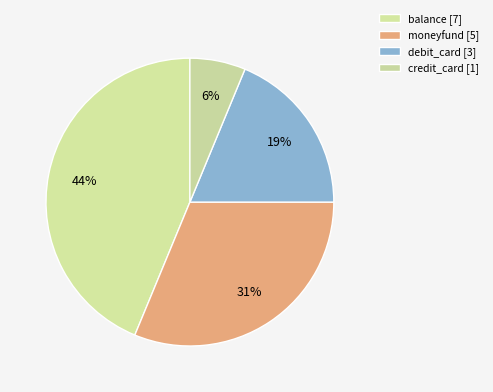

Count the number of slices in the pie.

4